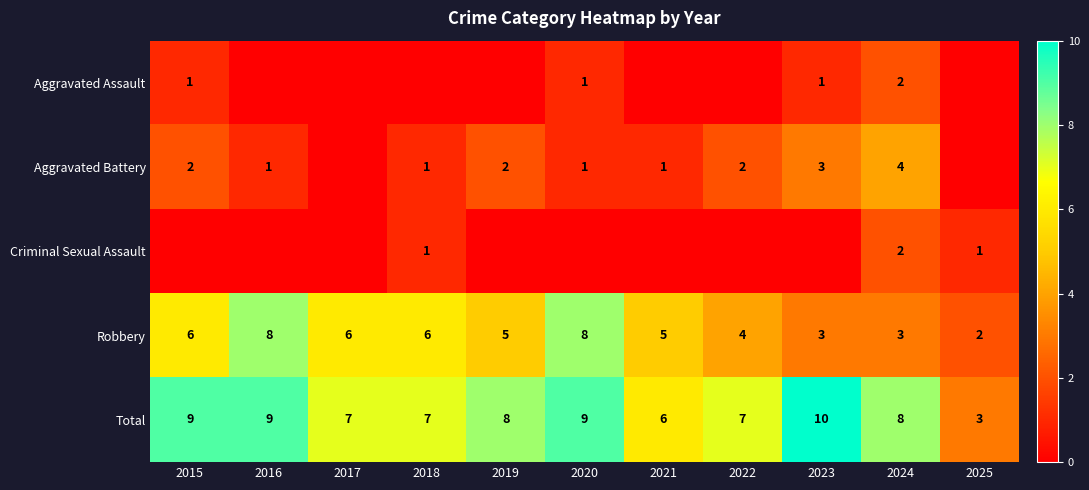

At how many categories does at least one series exceed 8?

4